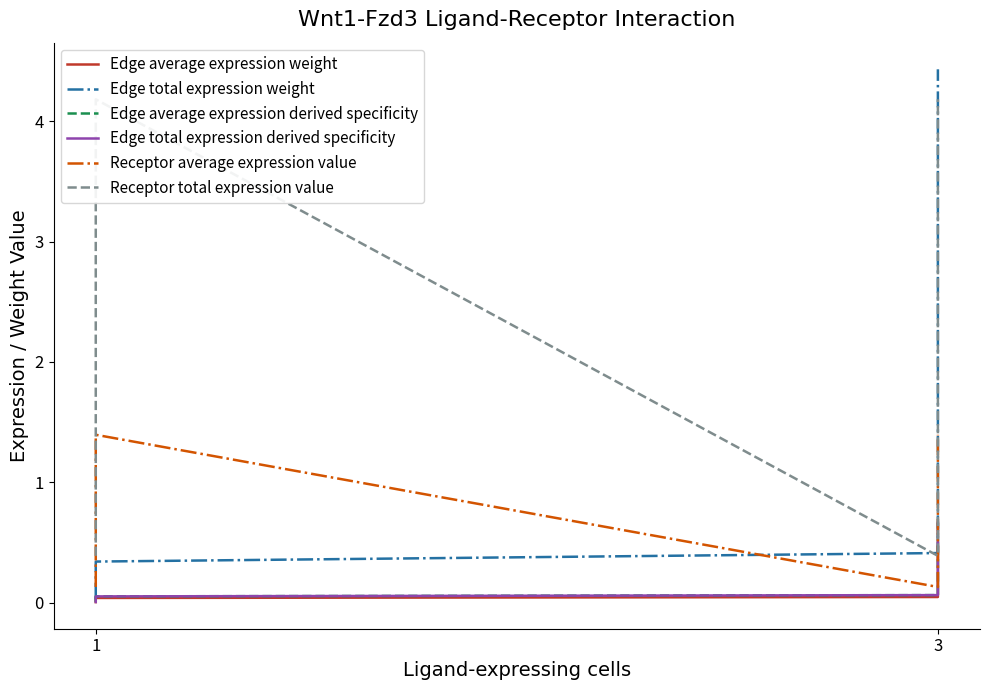

The Receptor average expression value series shows 0.6 at 1. True or false?

False